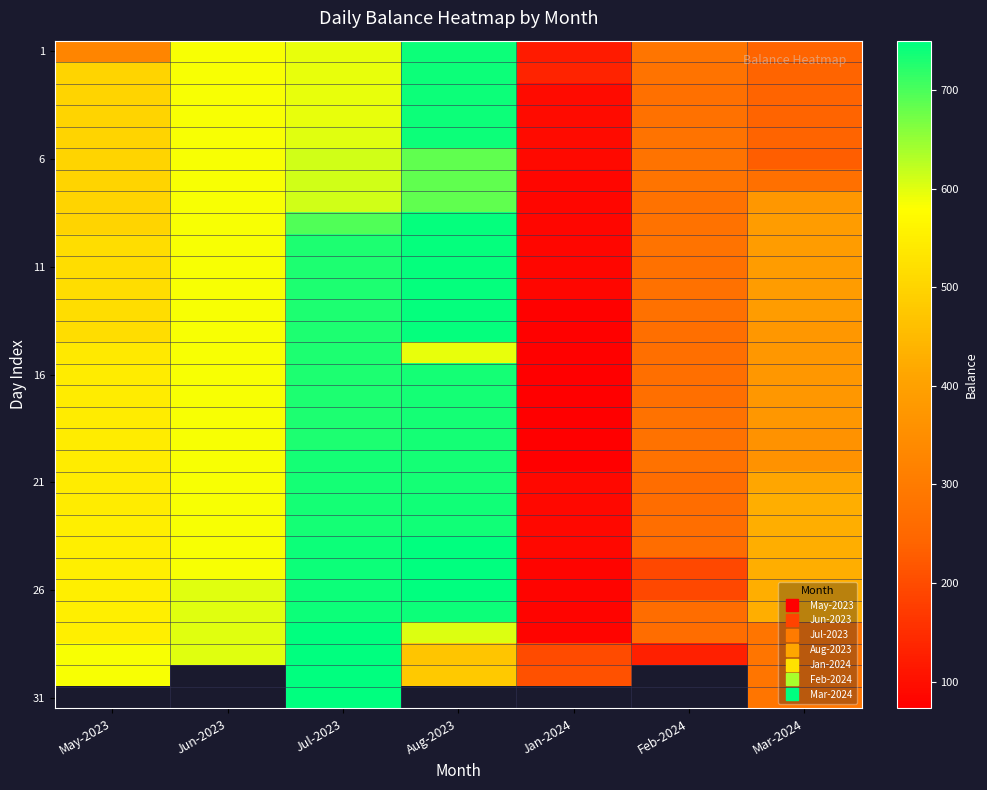

How many values in the 1 series are below 325?

3